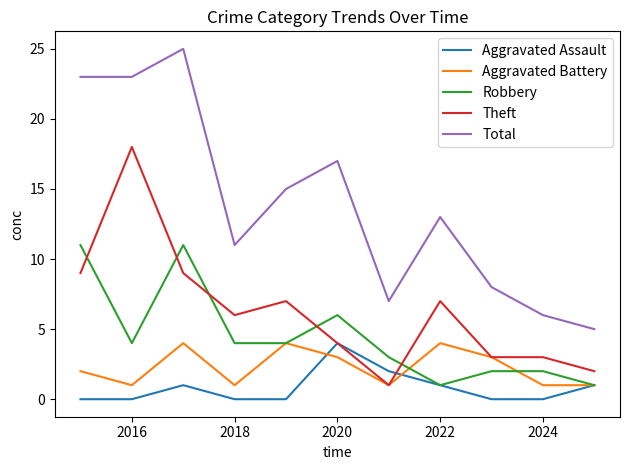

Which series has the largest range (max minus min)?

Total